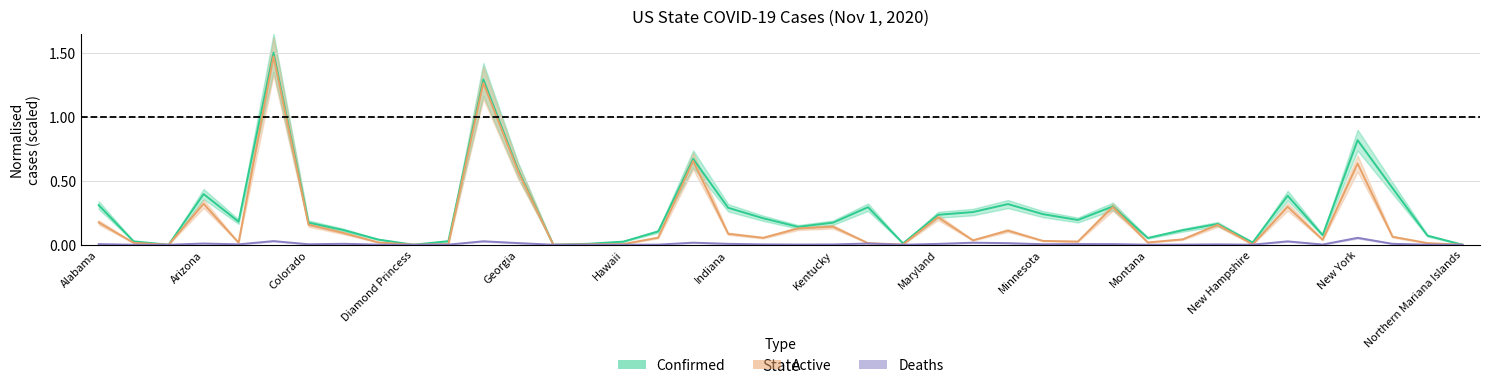

Which series has the largest range (max minus min)?

Confirmed